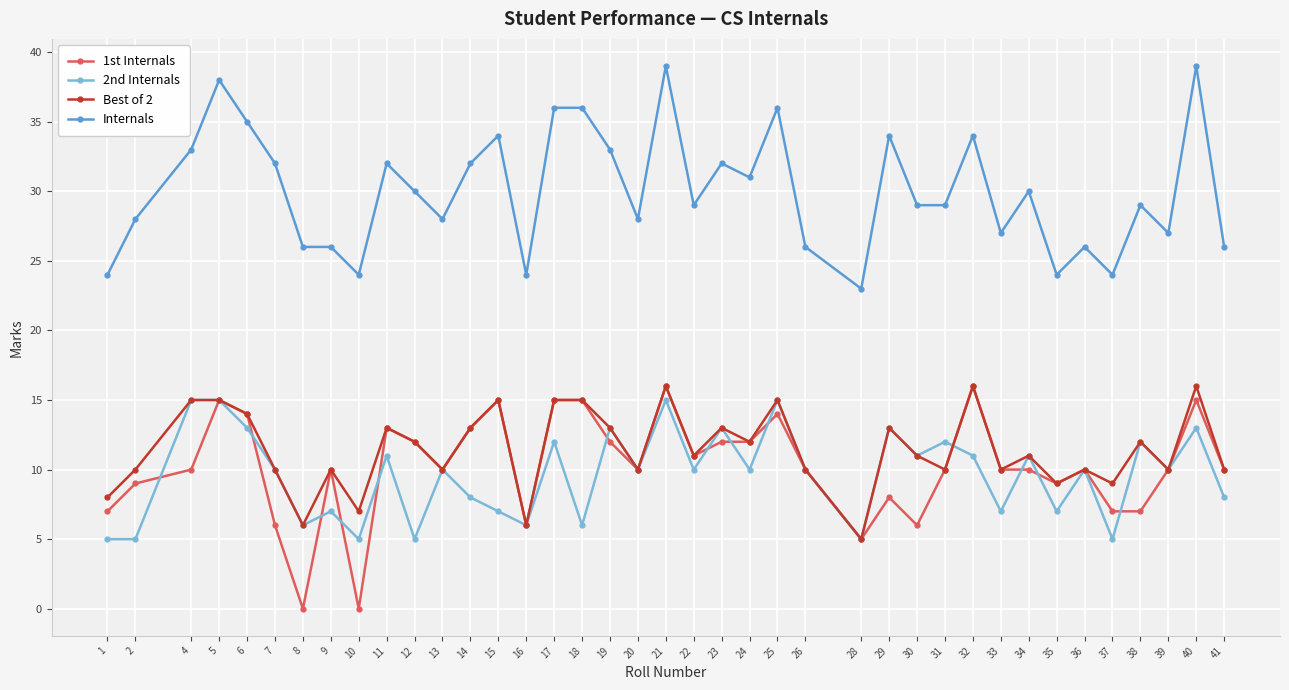

What is the difference between the maximum and minimum values in the Best of 2 series?

11